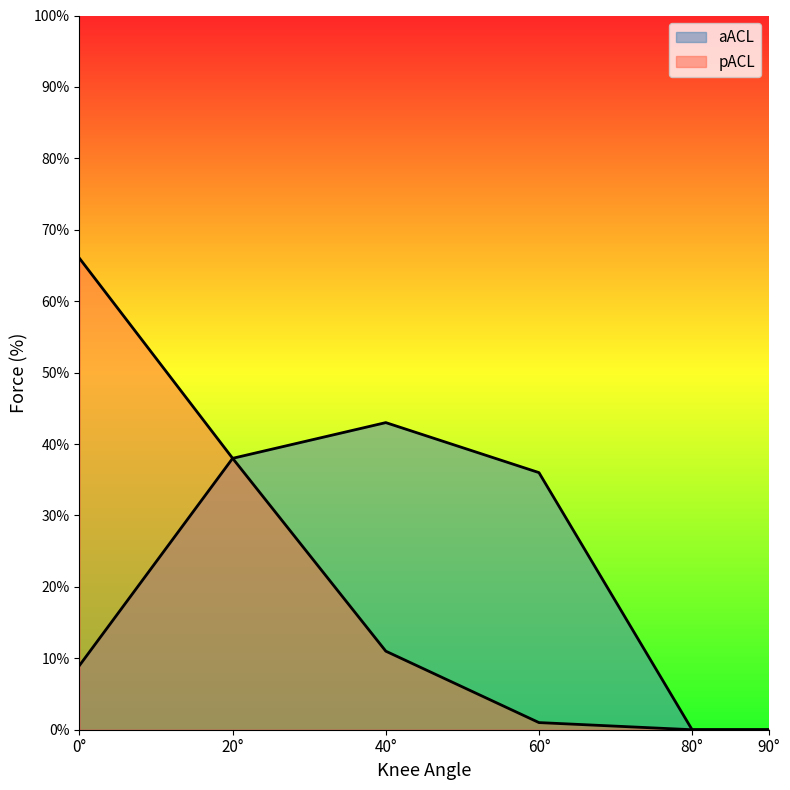

What is the difference between the maximum and minimum values in the aACL series?

43